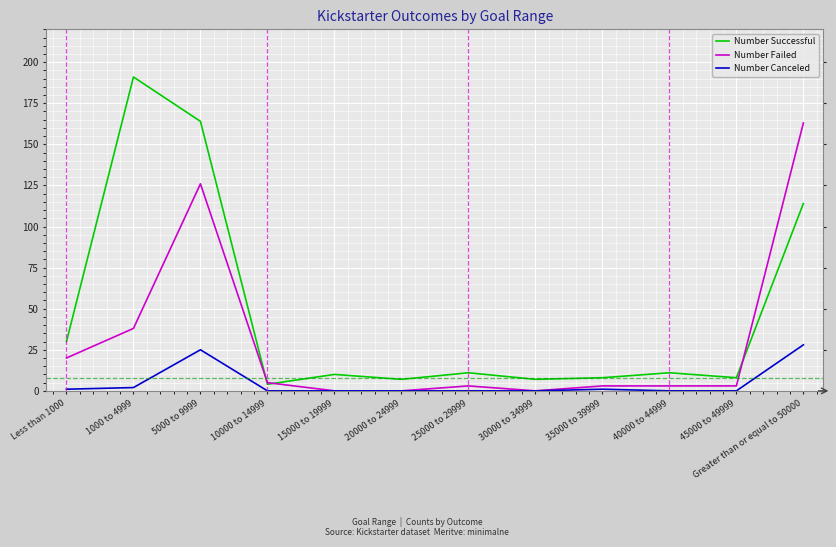

What position from the left is 10000 to 14999?

4